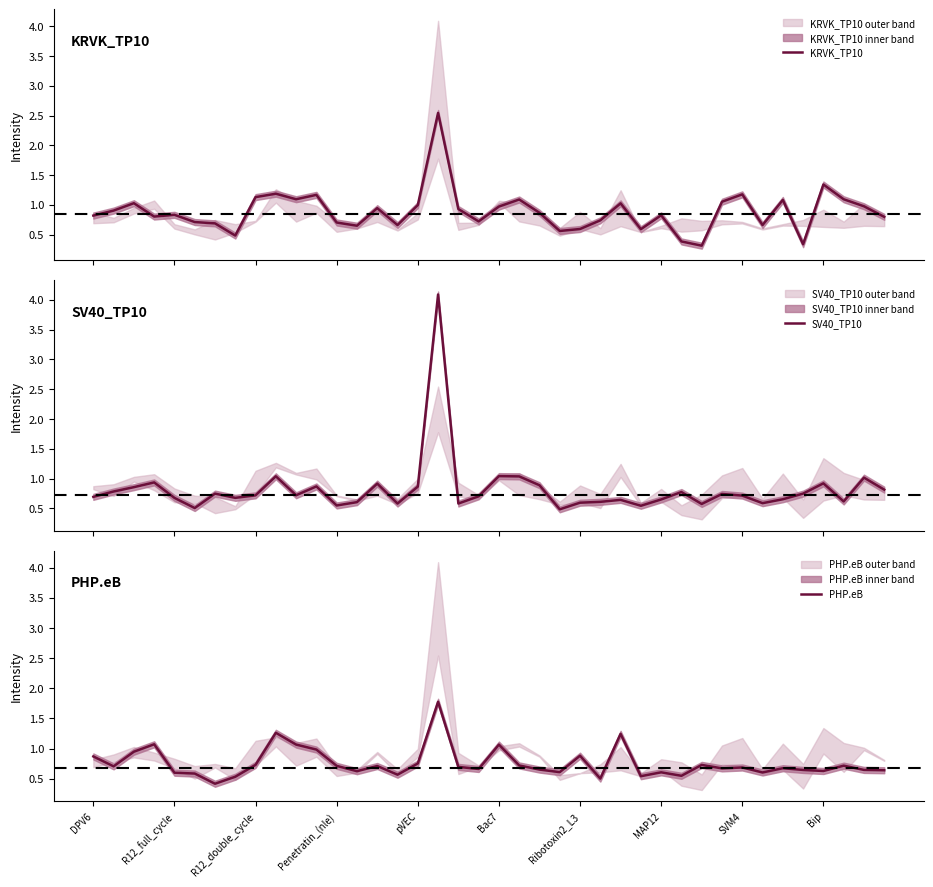

Reading right to left, what are all the values shown in this chart?

KRVK_TP10: 0.8	1.0	1.1	1.3	0.3	1.1	0.7	1.2	1.1	0.3	0.4	0.8	0.6	1.0	0.7	0.6	0.6	0.9	1.1	1.0	0.7	0.9	2.5	1.0	0.7	0.9	0.6	0.7	1.2	1.1	1.2	1.1	0.5	0.7	0.7	0.8	0.8	1.0	0.9	0.8
SV40_TP10: 0.8	1.0	0.6	0.9	0.7	0.7	0.6	0.7	0.7	0.6	0.8	0.6	0.5	0.6	0.6	0.6	0.5	0.9	1.0	1.0	0.7	0.6	4.1	0.9	0.6	0.9	0.6	0.5	0.9	0.7	1.0	0.7	0.7	0.7	0.5	0.7	0.9	0.9	0.8	0.7
PHP.eB: 0.6	0.6	0.7	0.6	0.6	0.7	0.6	0.7	0.7	0.7	0.6	0.6	0.5	1.2	0.5	0.9	0.6	0.7	0.7	1.1	0.7	0.7	1.8	0.8	0.6	0.7	0.6	0.7	1.0	1.1	1.3	0.7	0.5	0.4	0.6	0.6	1.1	0.9	0.7	0.9